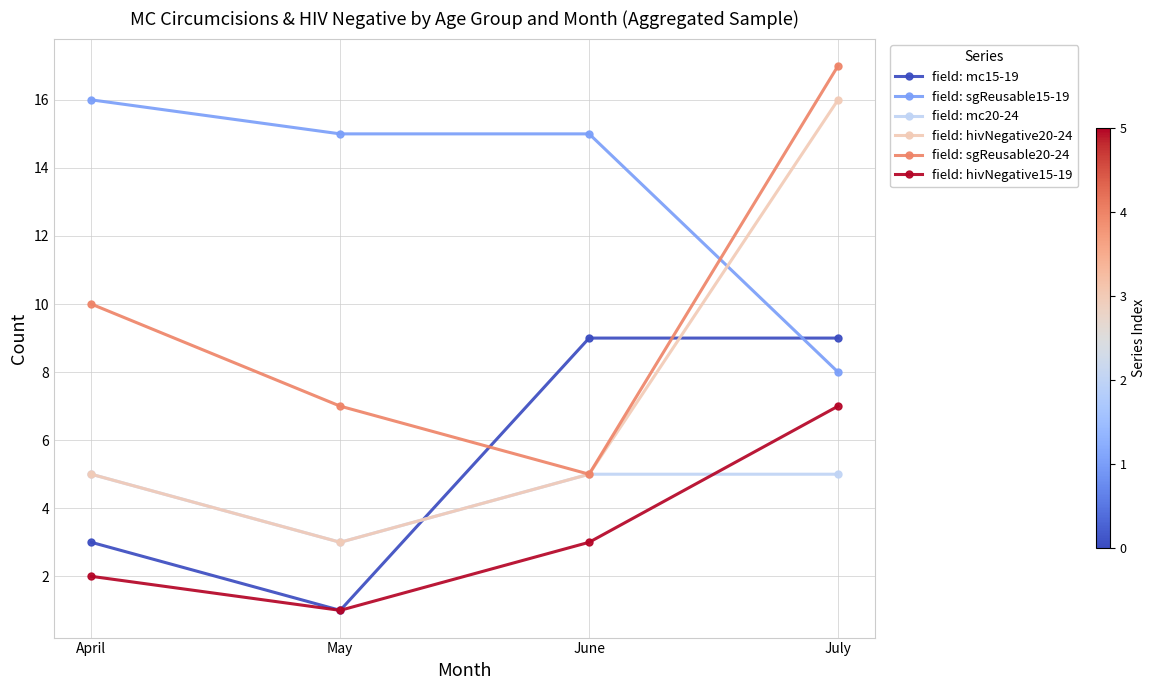

True or false: field: sgReusable20-24 has a value of 25 at July.

False